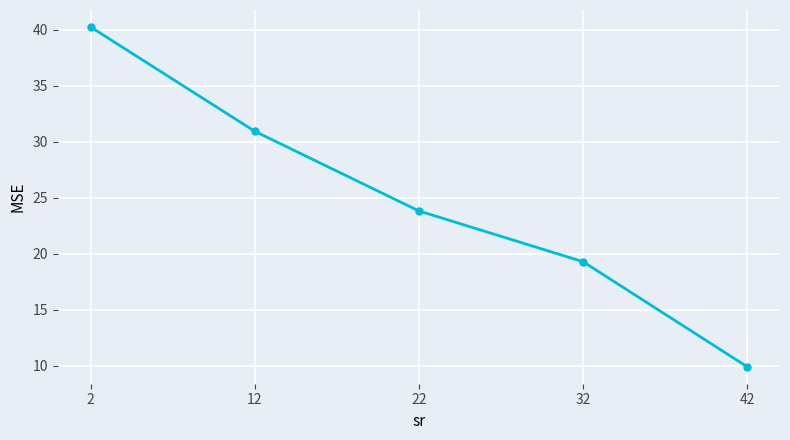

True or false: there are more than 1 points higher than both neighbors.

False